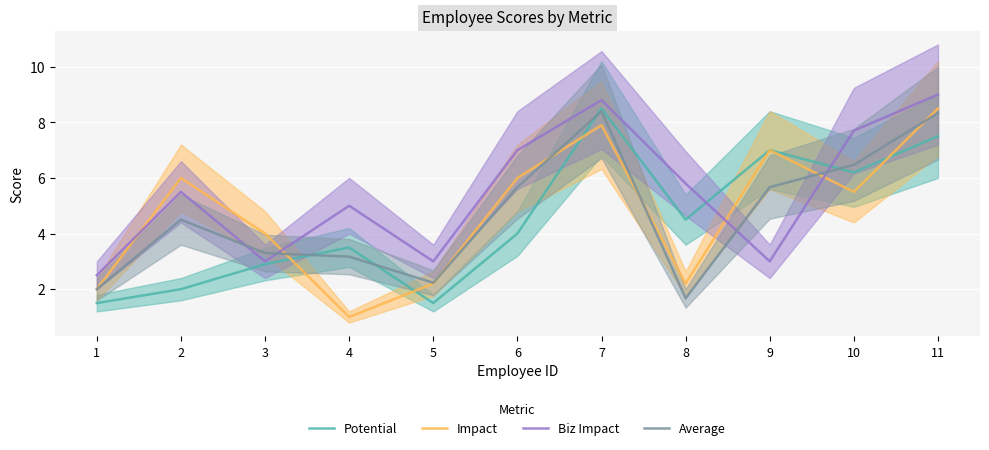

How many data points in Average are less than 4?

5